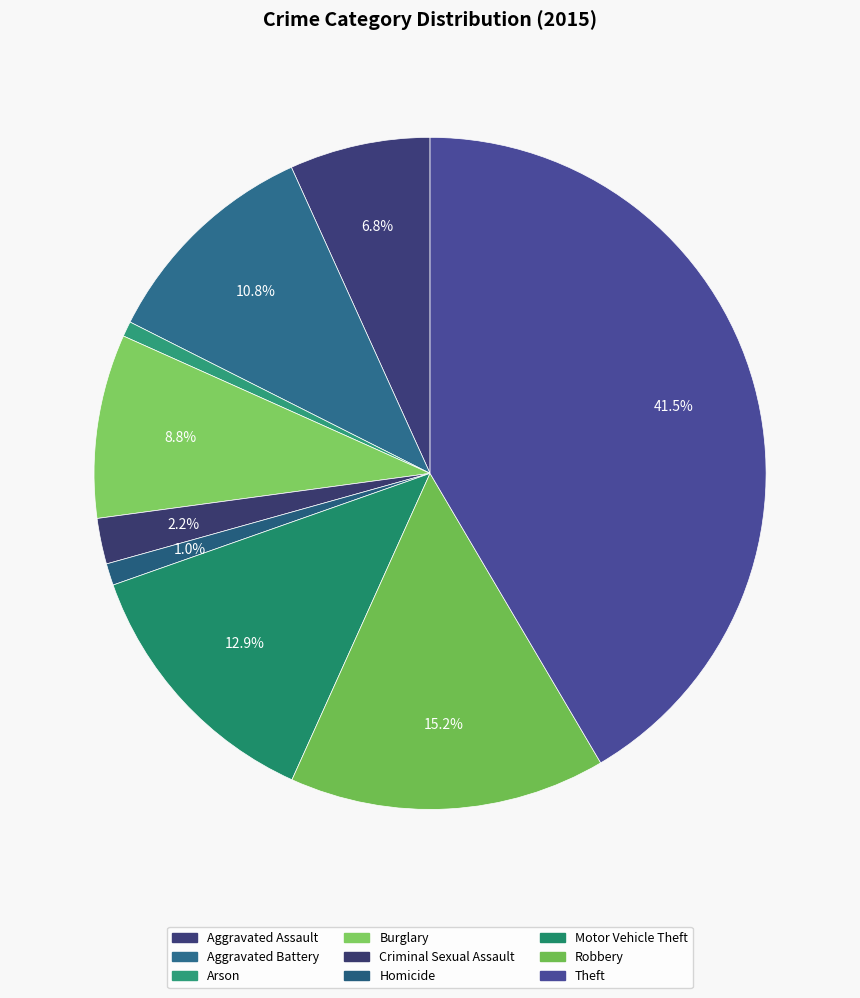

Which slice is the largest?

Theft